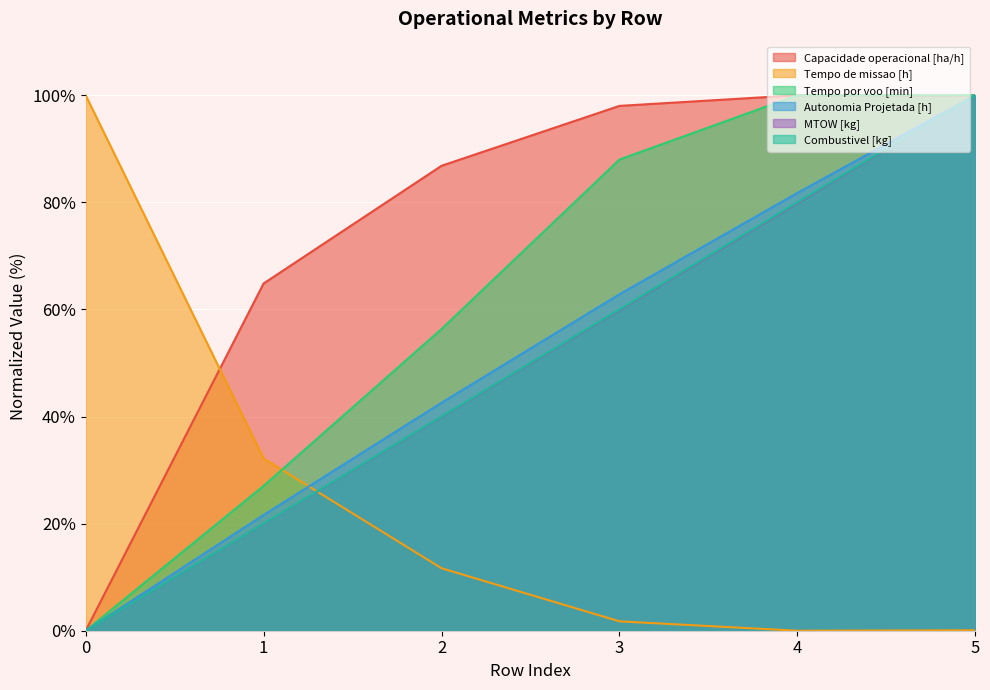

How many intersections are there between Capacidade operacional [ha/h] and Combustivel [kg]?

1